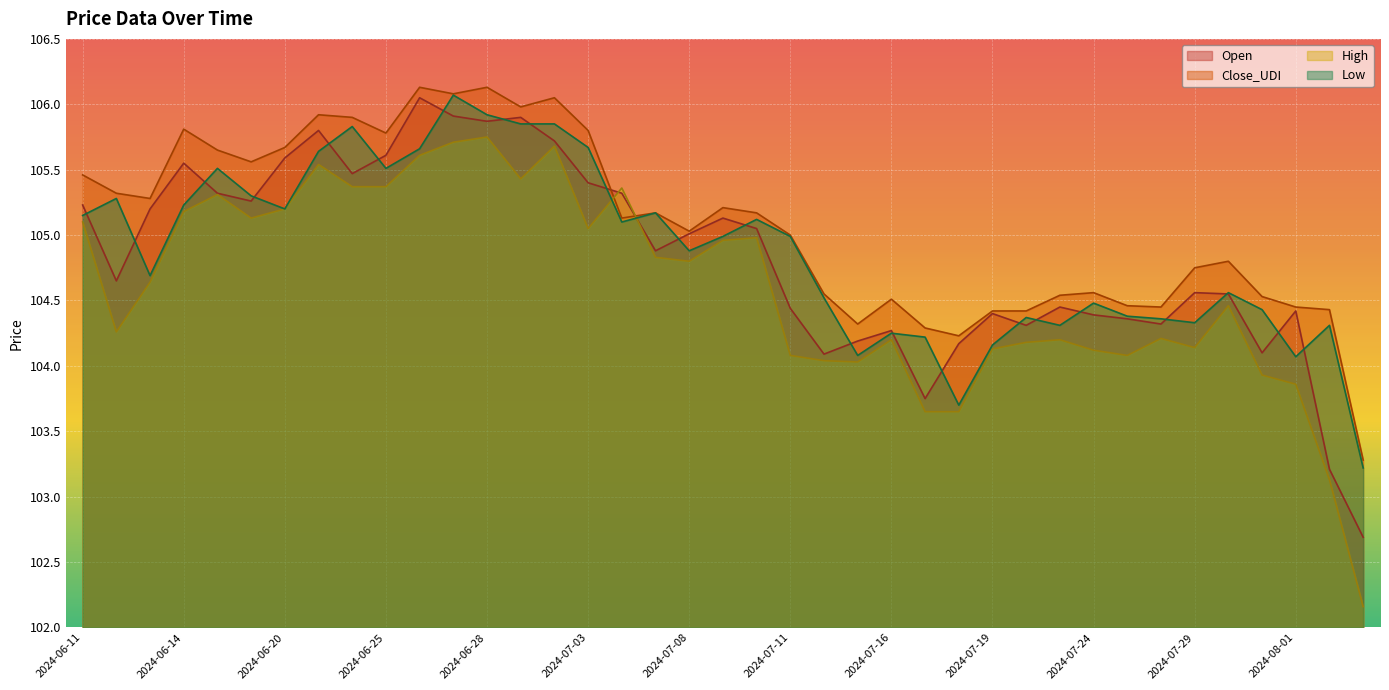

What is the highest value of the Open series?

106.0